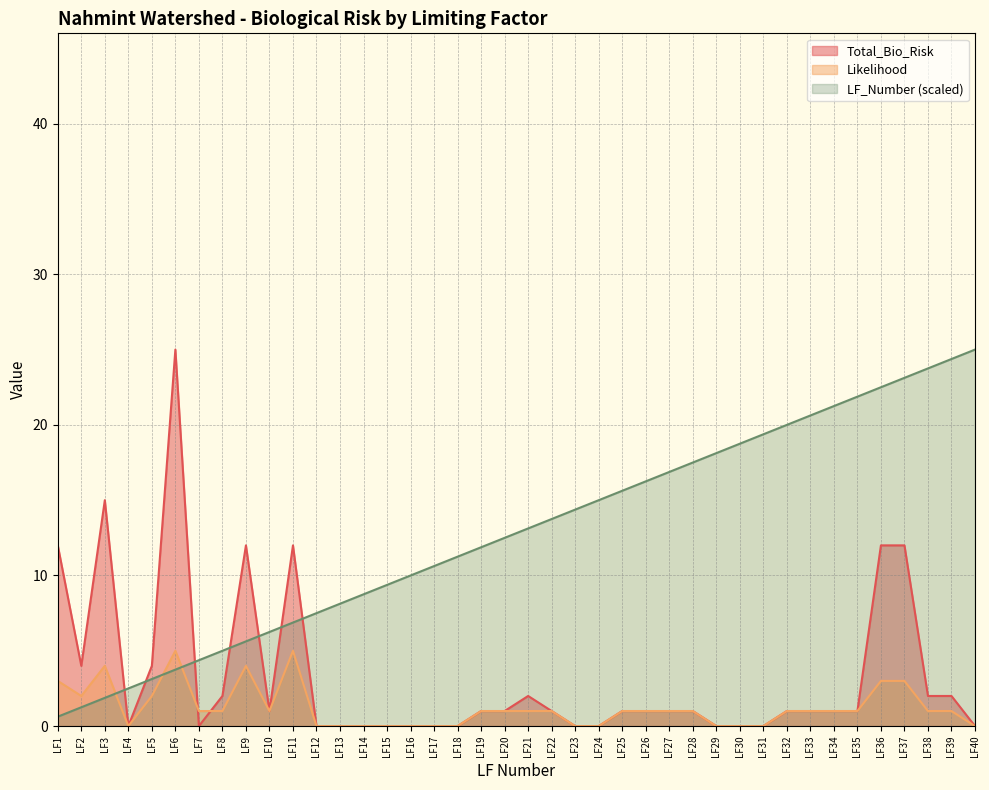

Reading right to left, what are all the values shown in this chart?

Total_Bio_Risk: 0.0	2.0	2.0	12.0	12.0	1.0	1.0	1.0	1.0	0.0	0.0	0.0	1.0	1.0	1.0	1.0	0.0	0.0	1.0	2.0	1.0	1.0	0.0	0.0	0.0	0.0	0.0	0.0	0.0	12.0	1.0	12.0	2.0	0.0	25.0	4.0	0.0	15.0	4.0	12.0
Likelihood: 0.0	1.0	1.0	3.0	3.0	1.0	1.0	1.0	1.0	0.0	0.0	0.0	1.0	1.0	1.0	1.0	0.0	0.0	1.0	1.0	1.0	1.0	0.0	0.0	0.0	0.0	0.0	0.0	0.0	5.0	1.0	4.0	1.0	1.0	5.0	2.0	0.0	4.0	2.0	3.0
LF_Number: 25.0	24.4	23.8	23.1	22.5	21.9	21.2	20.6	20.0	19.4	18.8	18.1	17.5	16.9	16.2	15.6	15.0	14.4	13.8	13.1	12.5	11.9	11.2	10.6	10.0	9.4	8.8	8.1	7.5	6.9	6.2	5.6	5.0	4.4	3.8	3.1	2.5	1.9	1.2	0.6